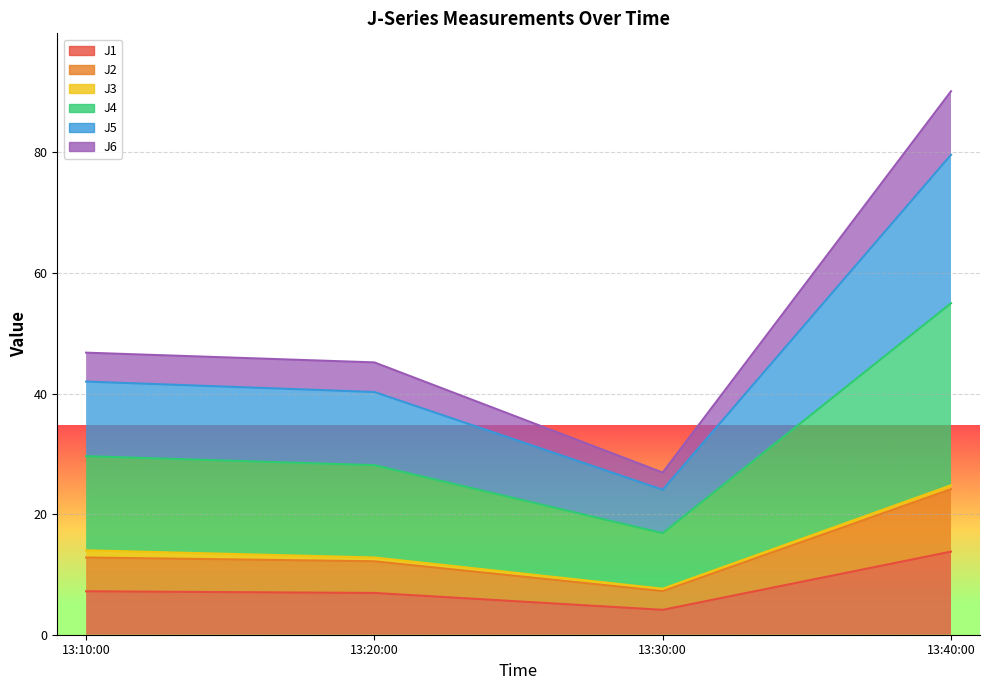

True or false: J5 and J1 intersect in this chart.

False